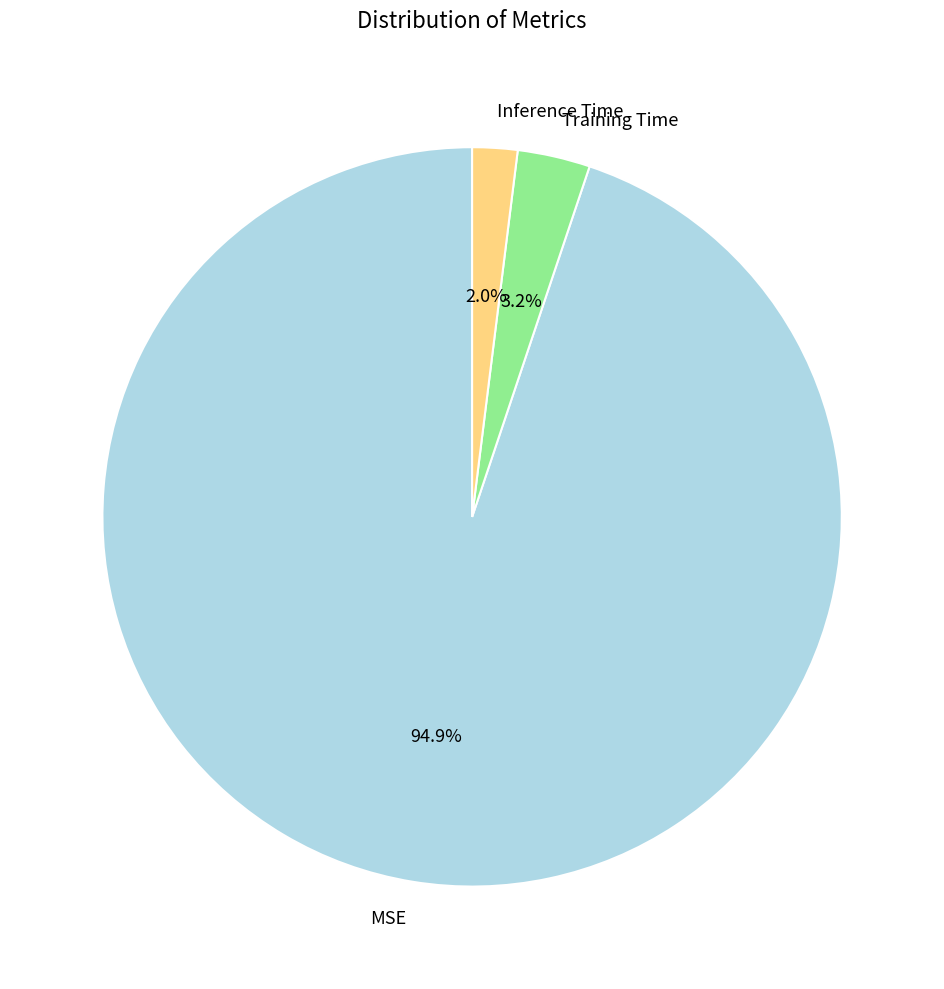

Which slice represents more than half of the pie?

MSE